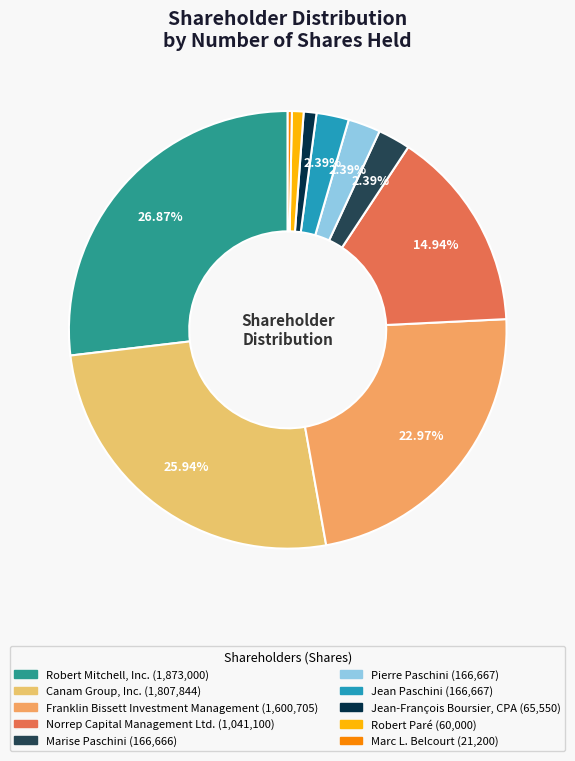

Rank the categories by value from highest to lowest.

Robert Mitchell, Inc., Canam Group, Inc., Franklin Bissett Investment Management, Norrep Capital Management Ltd., Pierre Paschini, Jean Paschini, Marise Paschini, Jean-François Boursier, CPA, Robert Paré, Marc L. Belcourt